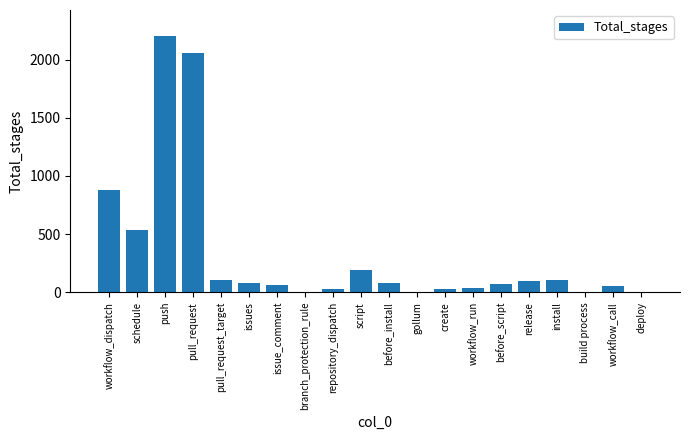

Where does the data first go above 77?

workflow_dispatch